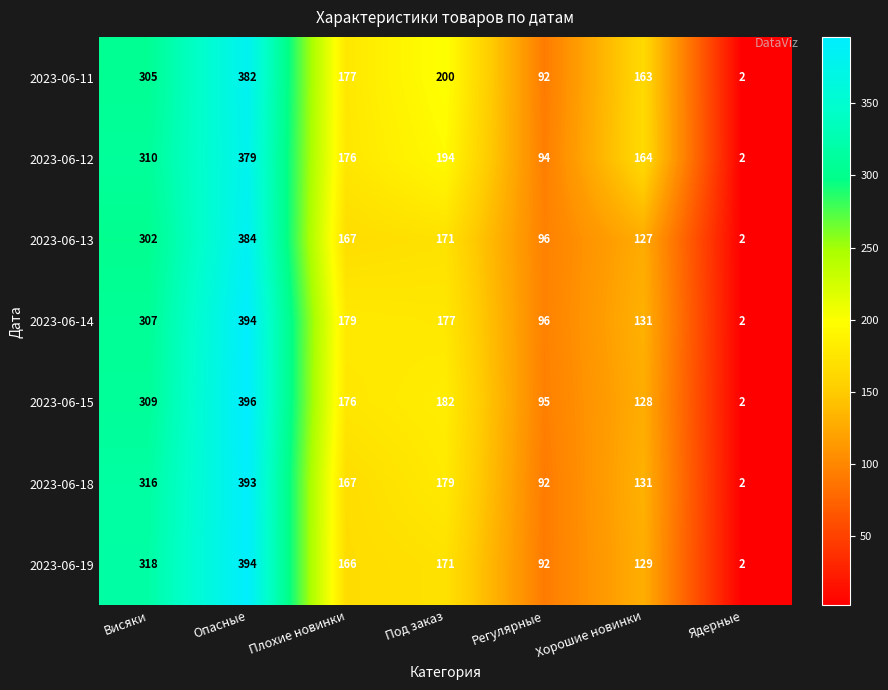

How many data points does each series have?

7